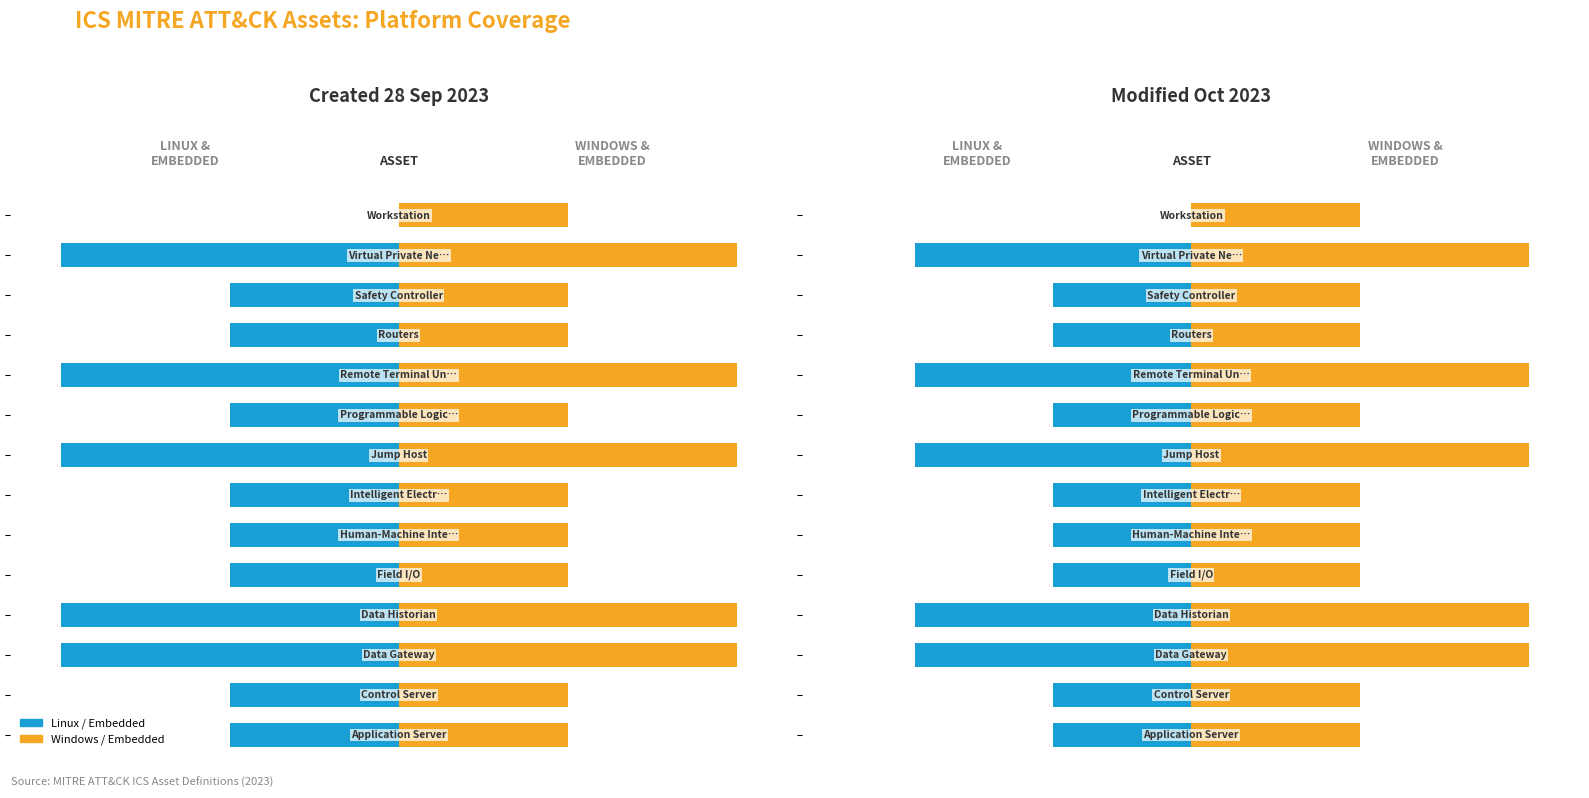

Between 10 and −1, which is larger?

10